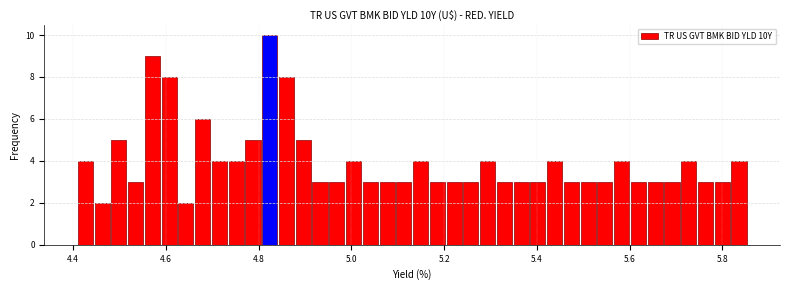

Around what value on the x-axis is the tallest bar? Give the approximate position of its centre, as read against the axis.

4.82